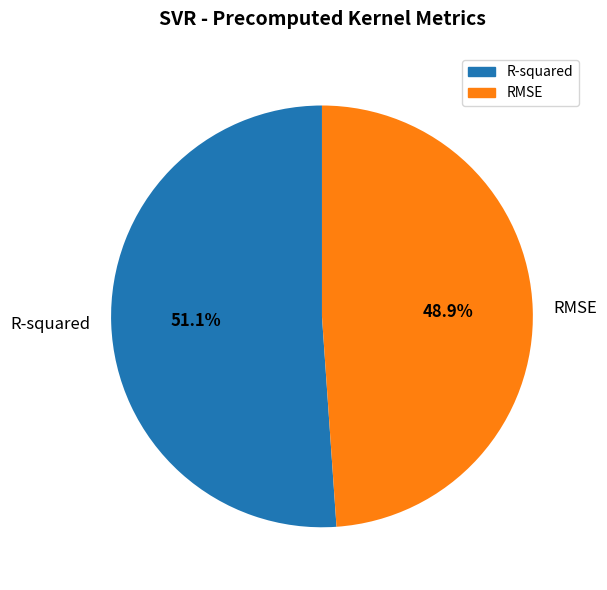

Does any single category account for the majority?

Yes